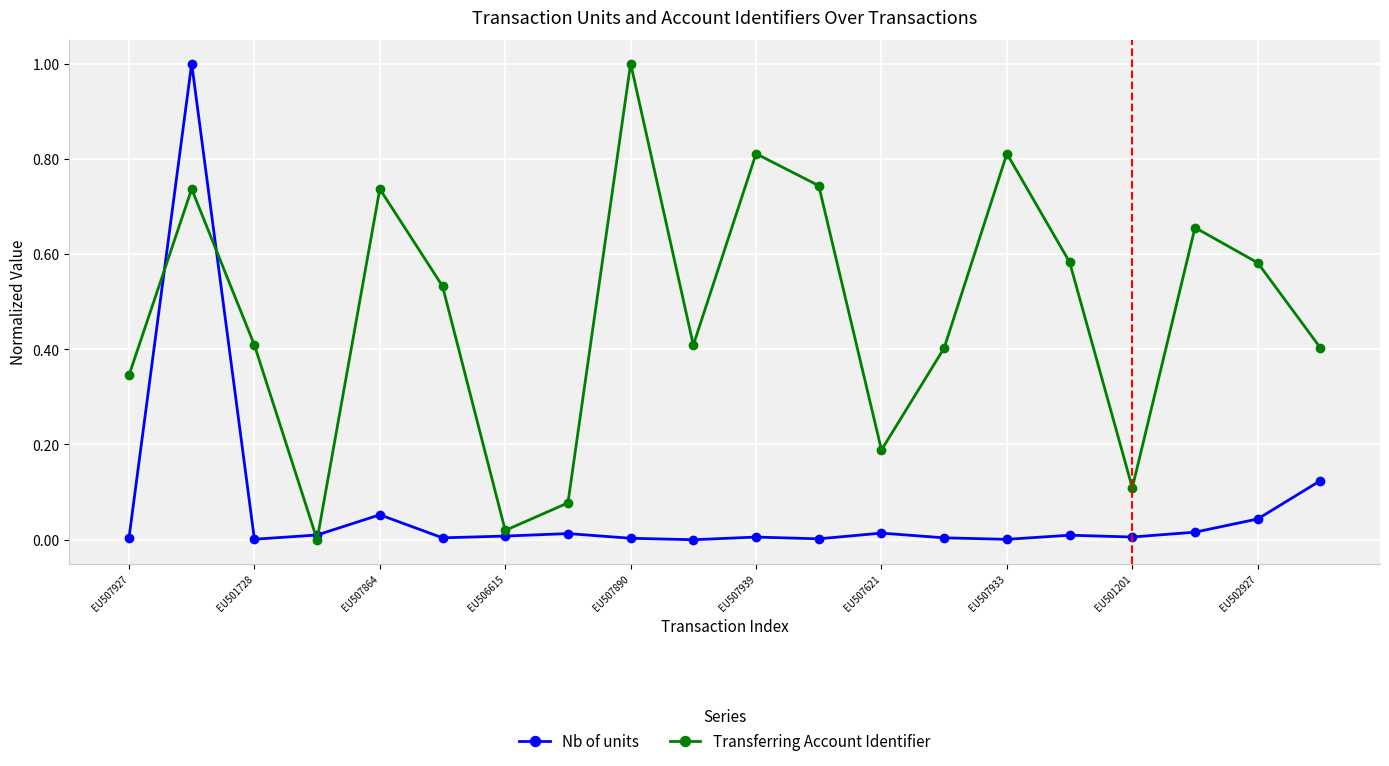

Which series has the largest total across all categories?

Transferring Account Identifier